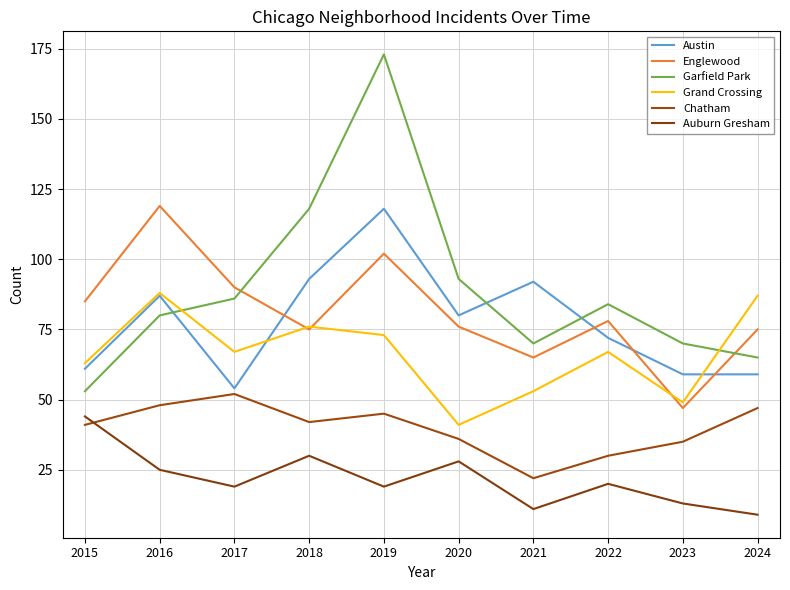

Reading left to right, list all the values displayed in this chart.

Austin: 2015=61	2016=87	2017=54	2018=93	2019=118	2020=80	2021=92	2022=72	2023=59	2024=59
Englewood: 2015=85	2016=119	2017=90	2018=75	2019=102	2020=76	2021=65	2022=78	2023=47	2024=75
Garfield Park: 2015=53	2016=80	2017=86	2018=118	2019=173	2020=93	2021=70	2022=84	2023=70	2024=65
Grand Crossing: 2015=63	2016=88	2017=67	2018=76	2019=73	2020=41	2021=53	2022=67	2023=49	2024=87
Chatham: 2015=41	2016=48	2017=52	2018=42	2019=45	2020=36	2021=22	2022=30	2023=35	2024=47
Auburn Gresham: 2015=44	2016=25	2017=19	2018=30	2019=19	2020=28	2021=11	2022=20	2023=13	2024=9